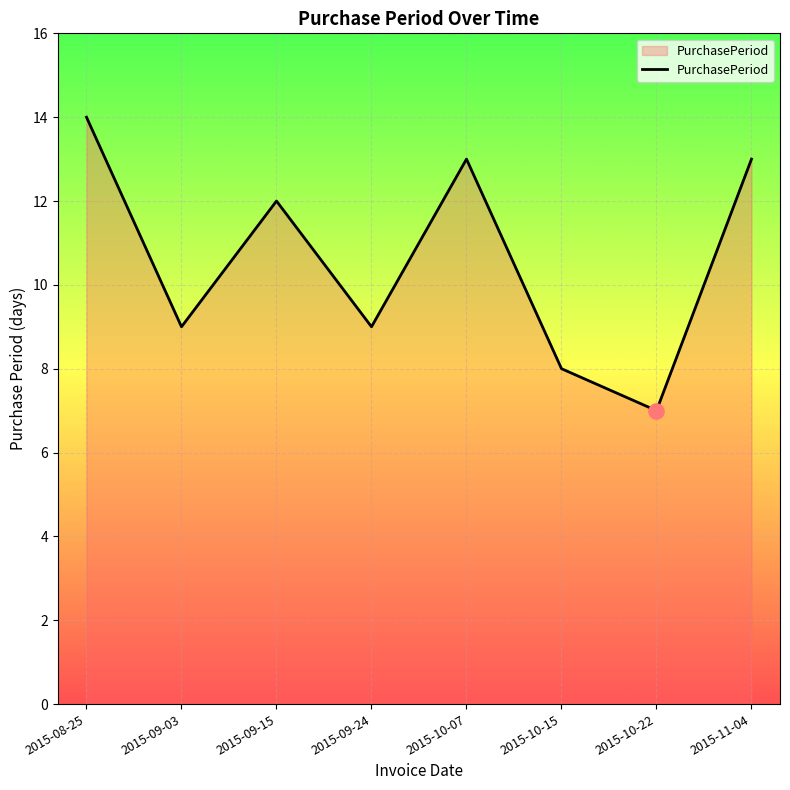

Between 2015-08-25 and 2015-10-15, which is larger?

2015-08-25